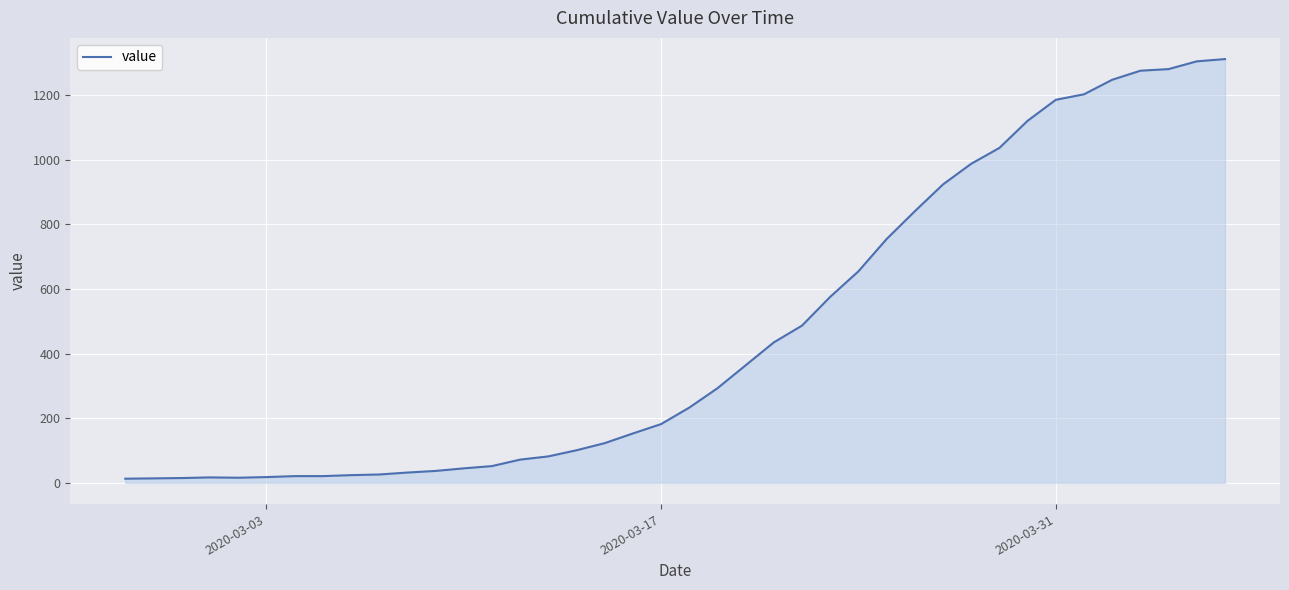

What is the maximum value shown in the chart?

1312